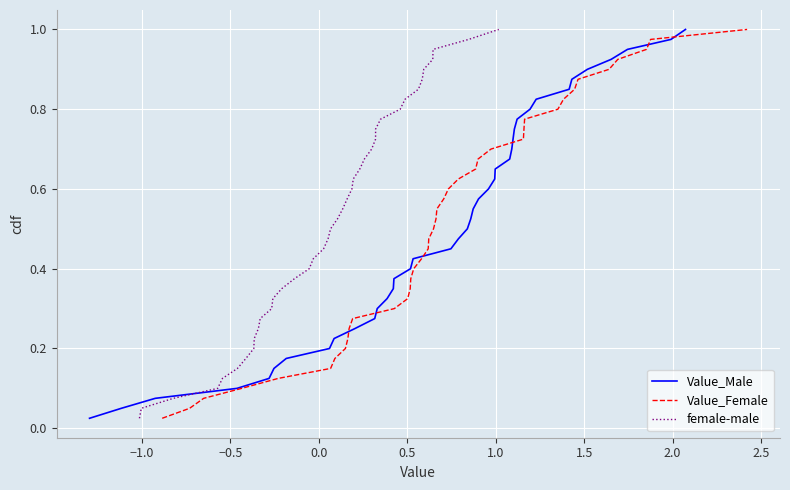

True or false: Value_Female and female-male intersect in this chart.

False